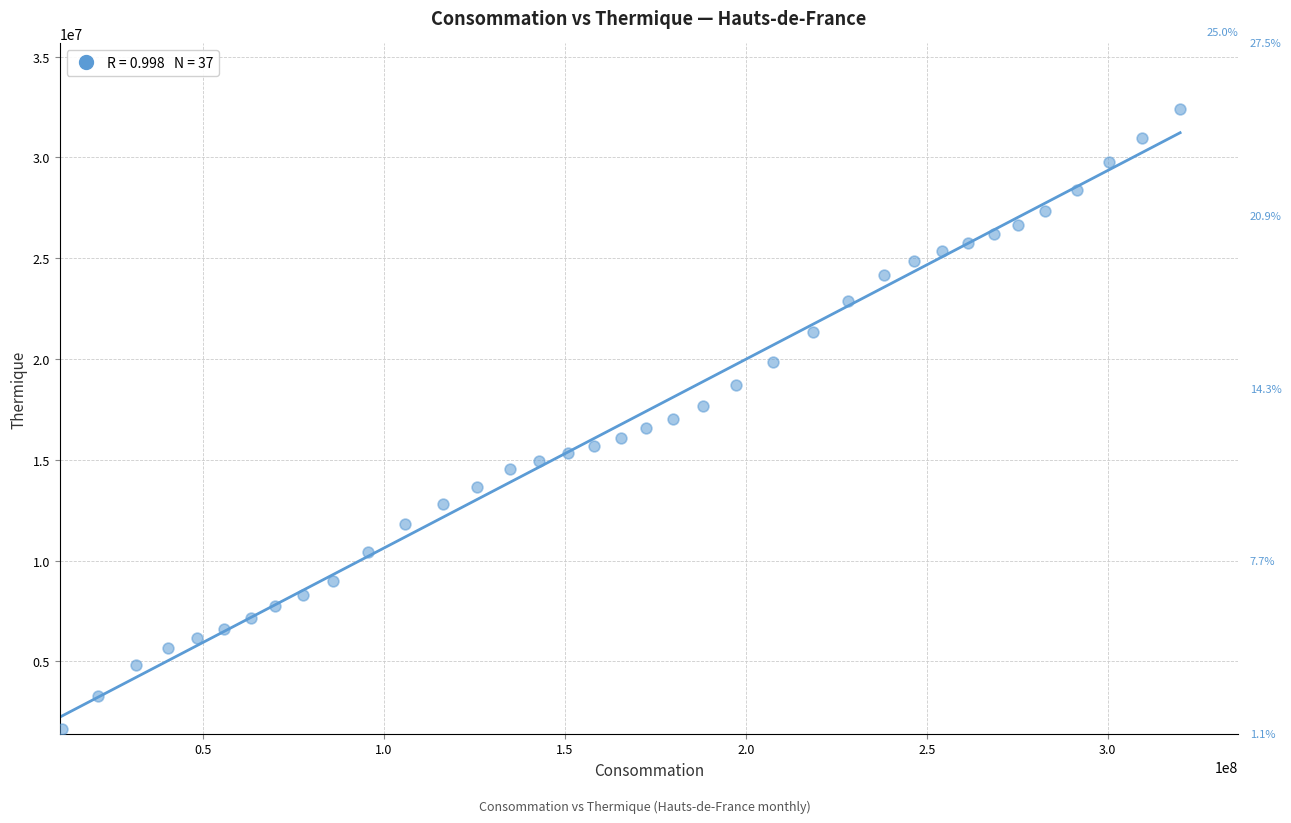

What is the range of X values (max minus min)?

308923305